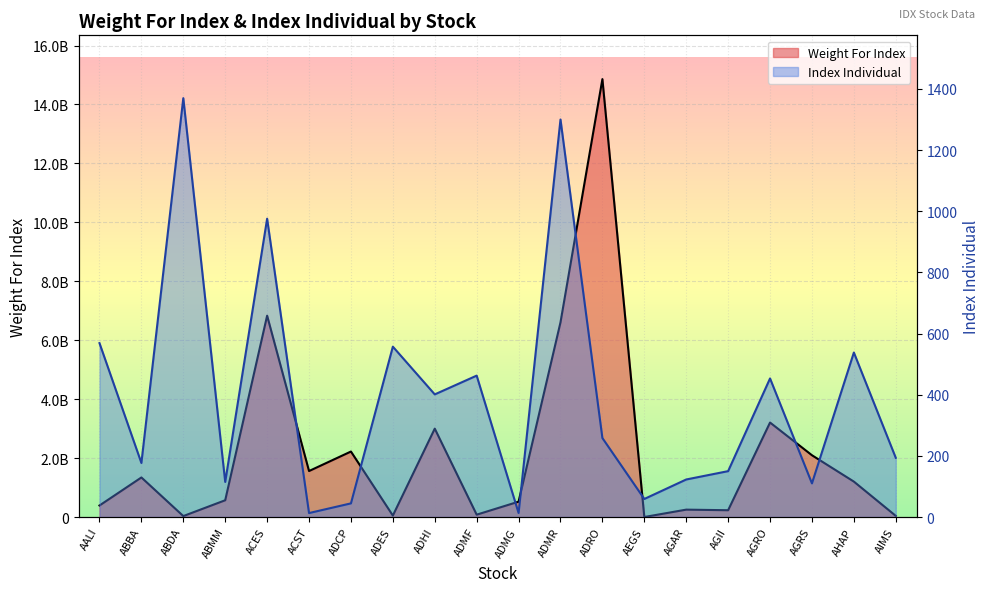

List the labels in order of Weight For Index value, smallest first.

AEGS, ABDA, AIMS, ADES, ADMF, AGII, AGAR, AALI, ADMG, ABMM, AHAP, ABBA, ACST, AGRS, ADCP, ADHI, AGRO, ADMR, ACES, ADRO